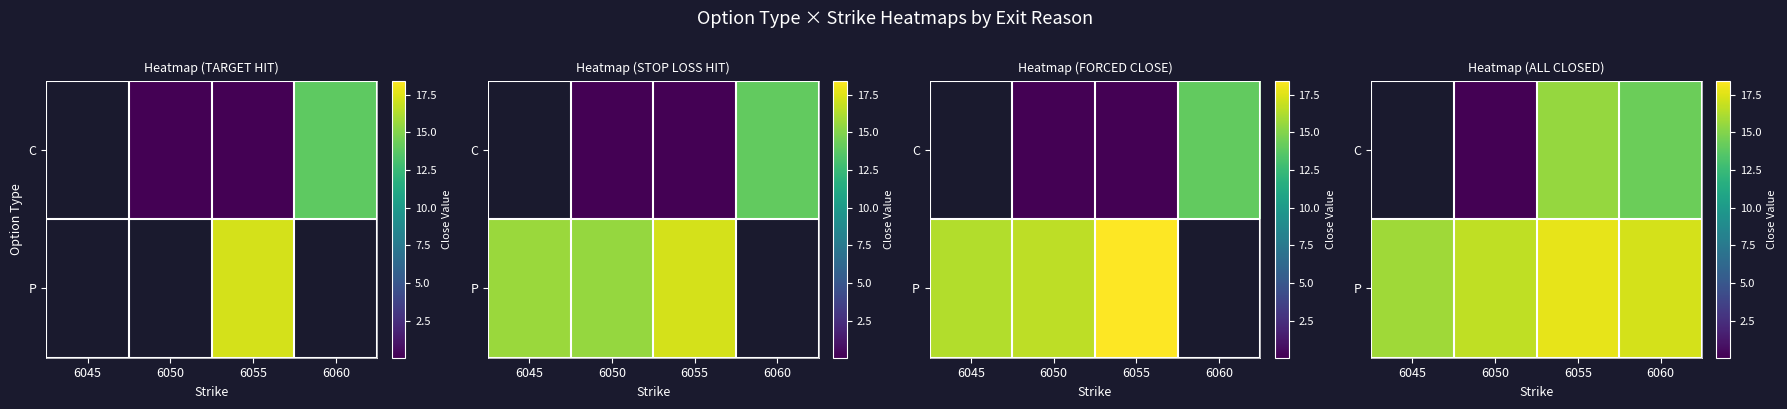

True or false: C has a value of 14.3 at 6060.

True